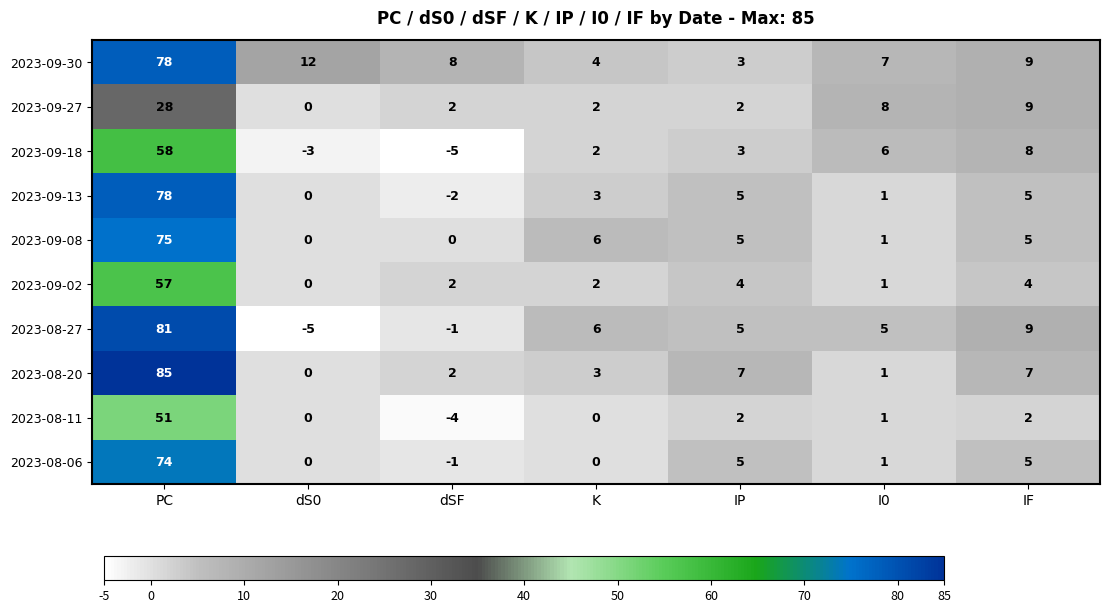

At which label does 2023-08-11 first exceed 1?

PC